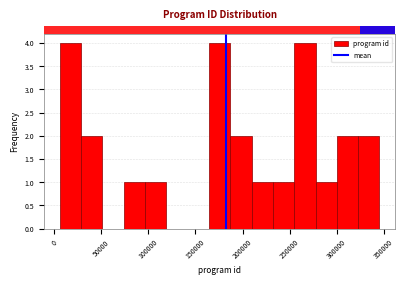

What is the height of the bar covering 30000 to 50000 on the x-axis? Neither the bar edges nor the heights are printed on the chart, so give them approximately, as read against the axes.

2